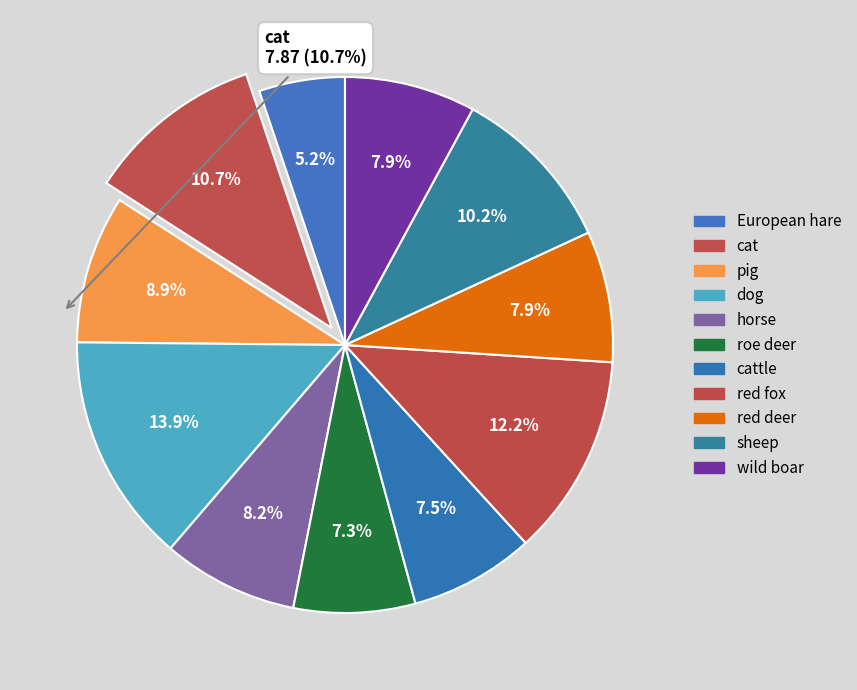

Count the number of slices in the pie.

11